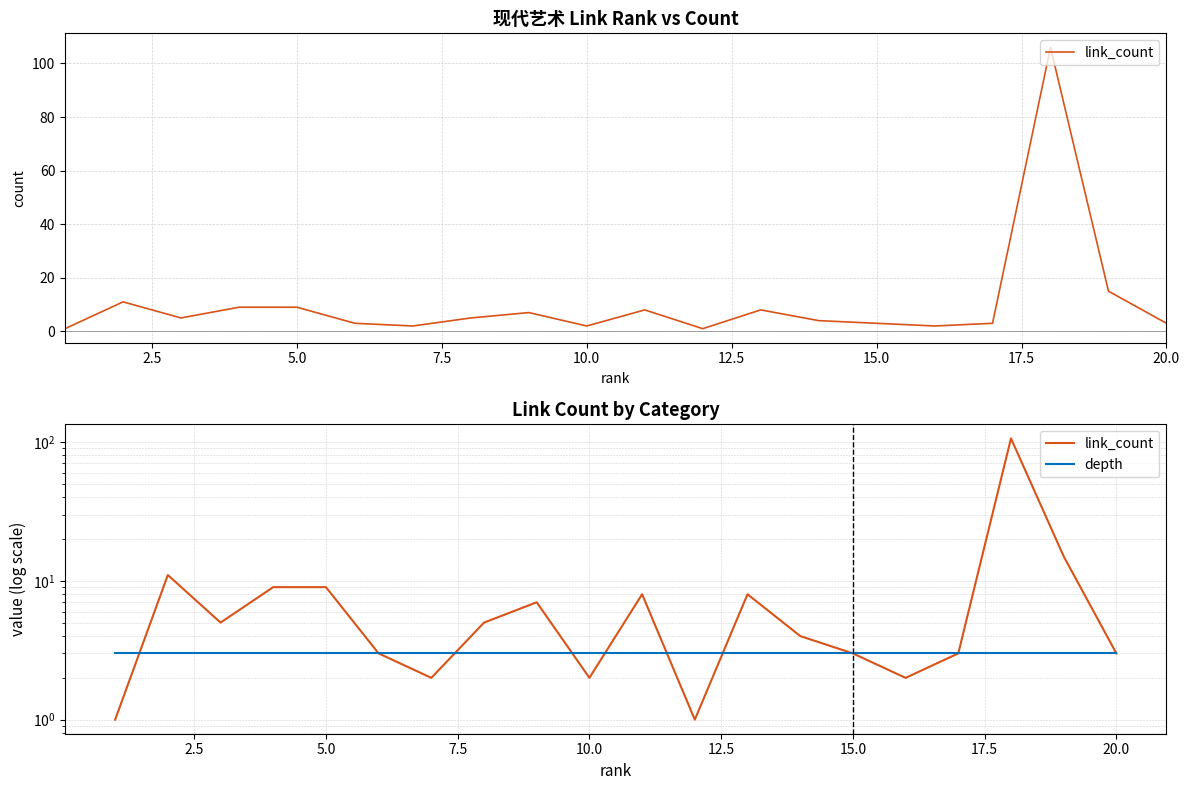

What is the sum of all link_count values?

207